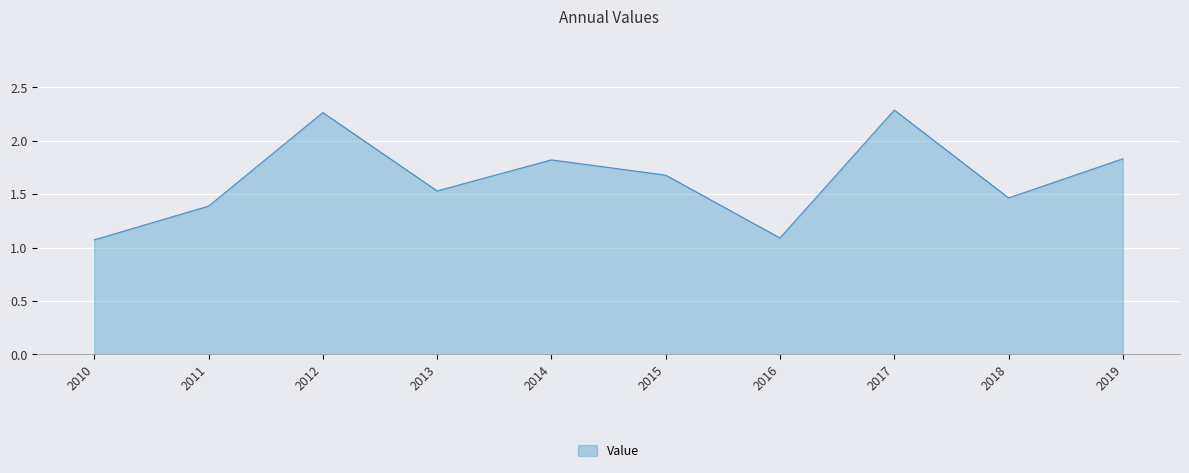

Does the chart have visible grid lines?

Yes